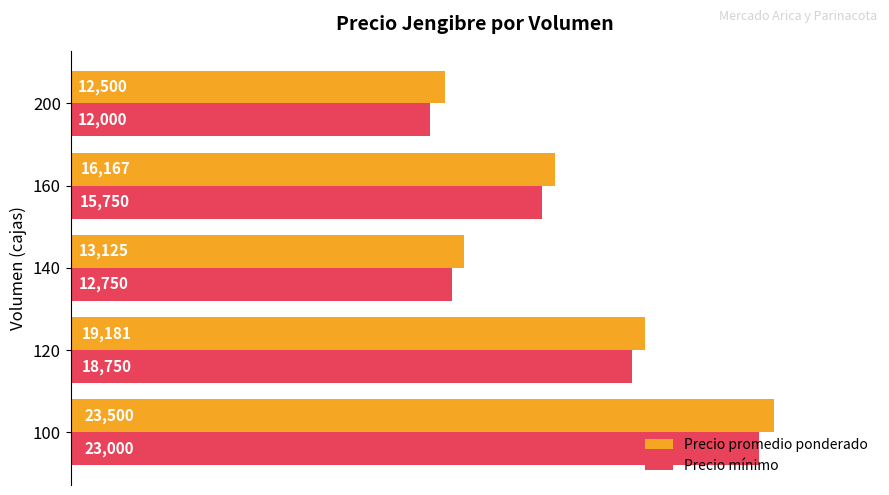

Is the value of Precio promedio ponderado at 100 greater than the value of Precio mínimo at 140?

Yes